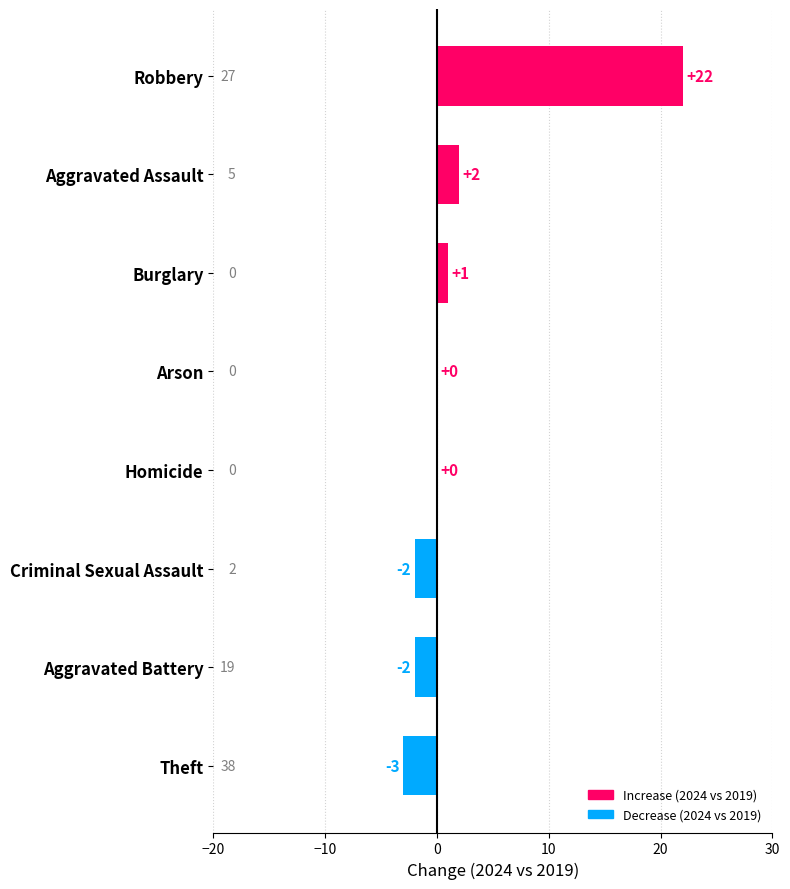

Which has a higher value, Arson or Criminal Sexual Assault?

Arson